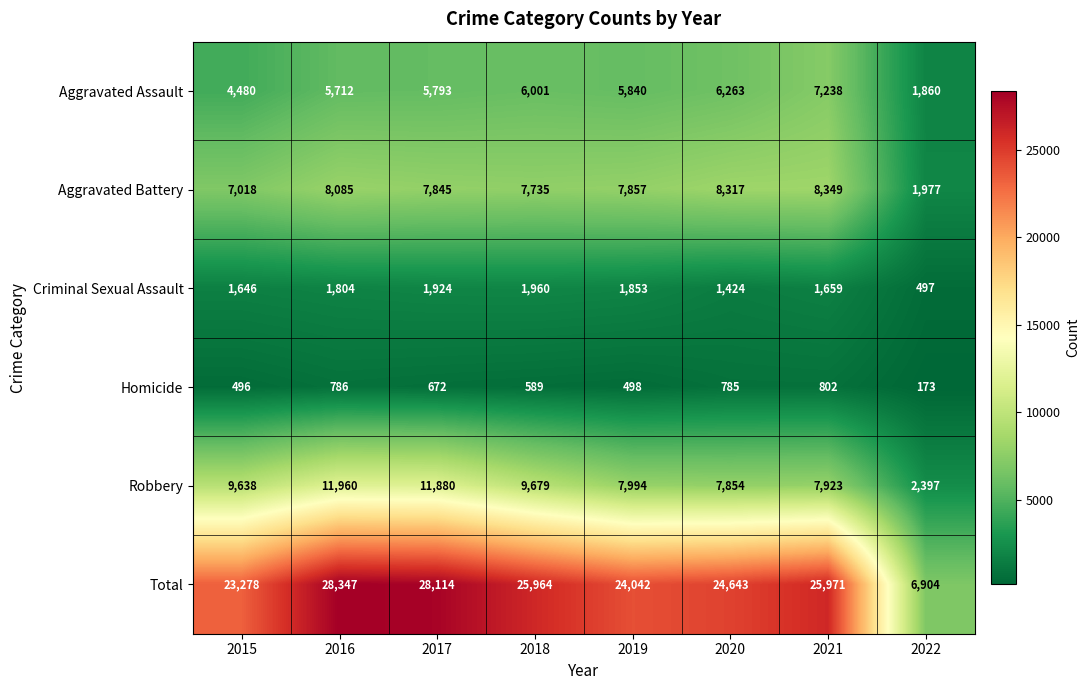

What is the difference between the highest and lowest values at 2015?

22782